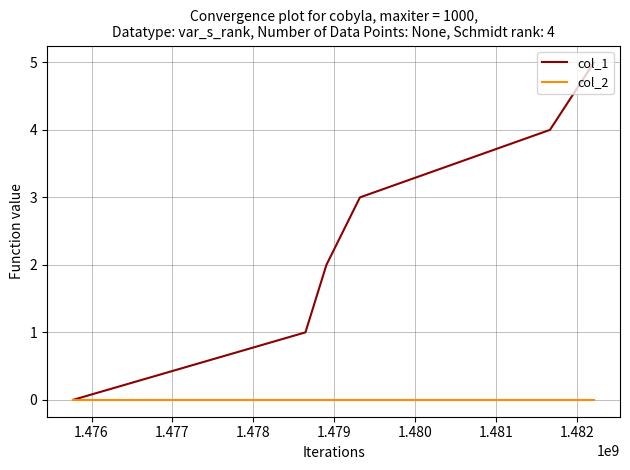

Which series has the widest spread of values?

col_1